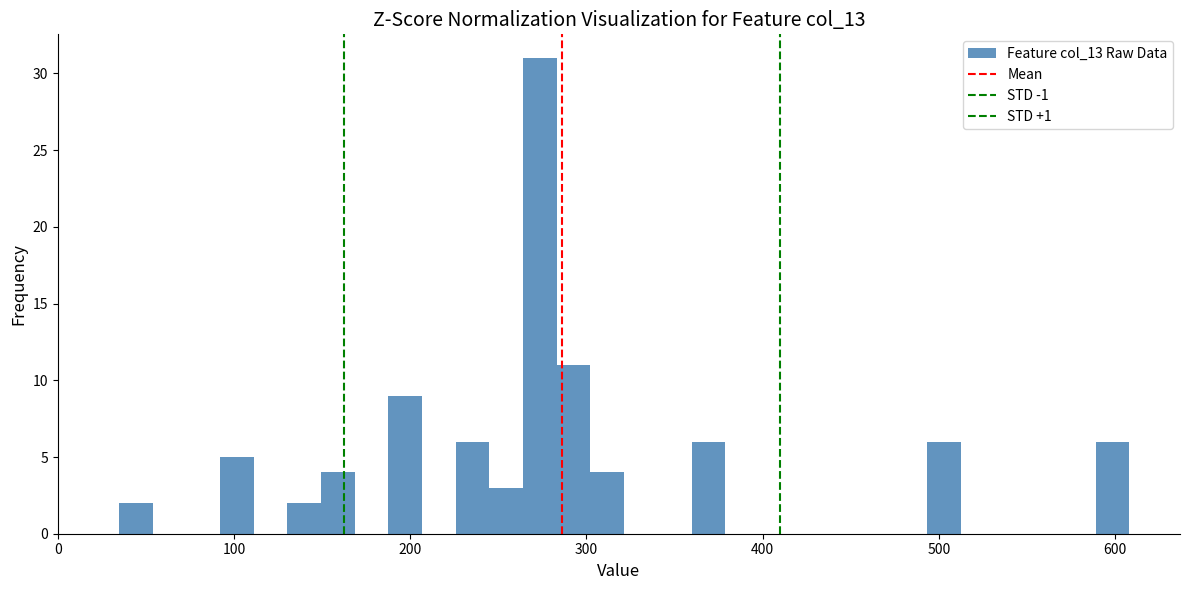

Read against the x-axis, roughly where is the centre of the tallest bar?

270